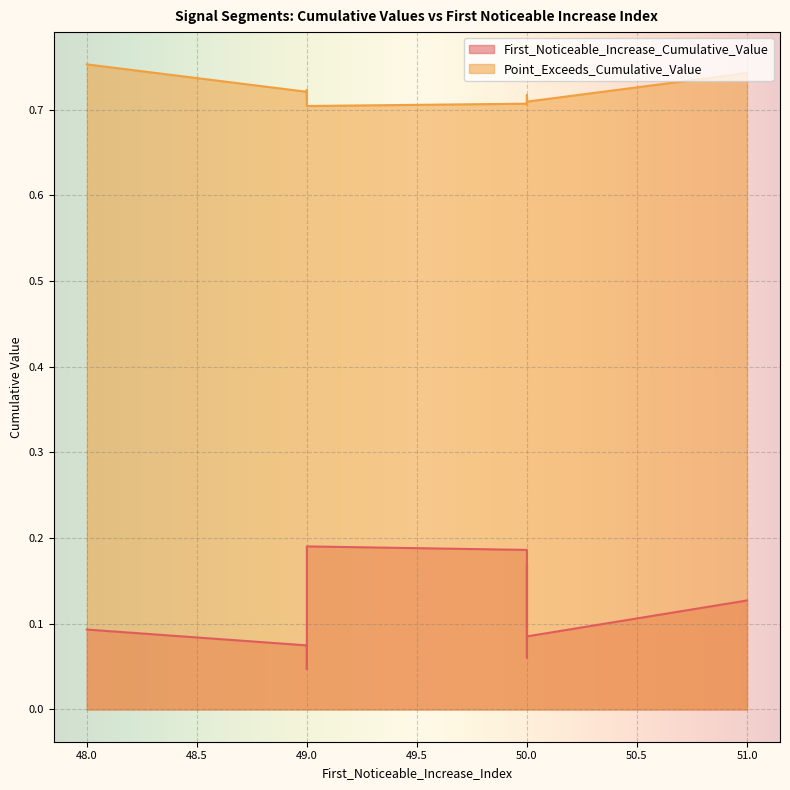

Between 50 and 49, which is larger?

50